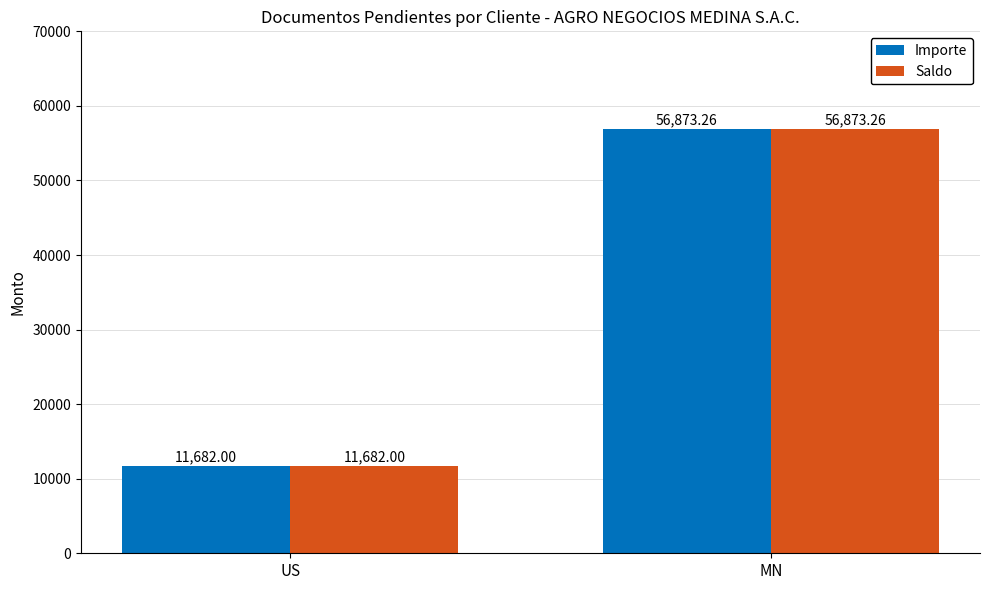

How many bars are there in each group?

2